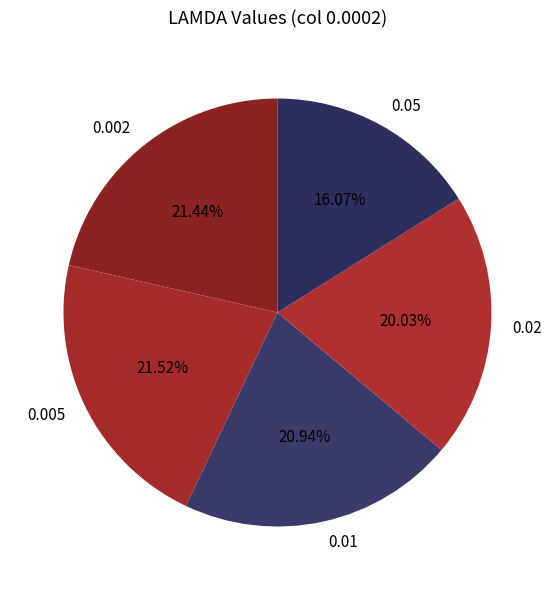

What percentage is the 0.01 slice, to the nearest percent?

21%